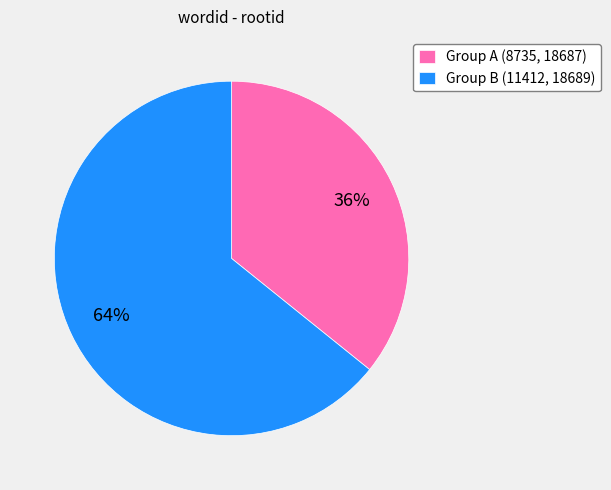

What percentage is the Group B (11412, 18689) slice, to the nearest percent?

64%